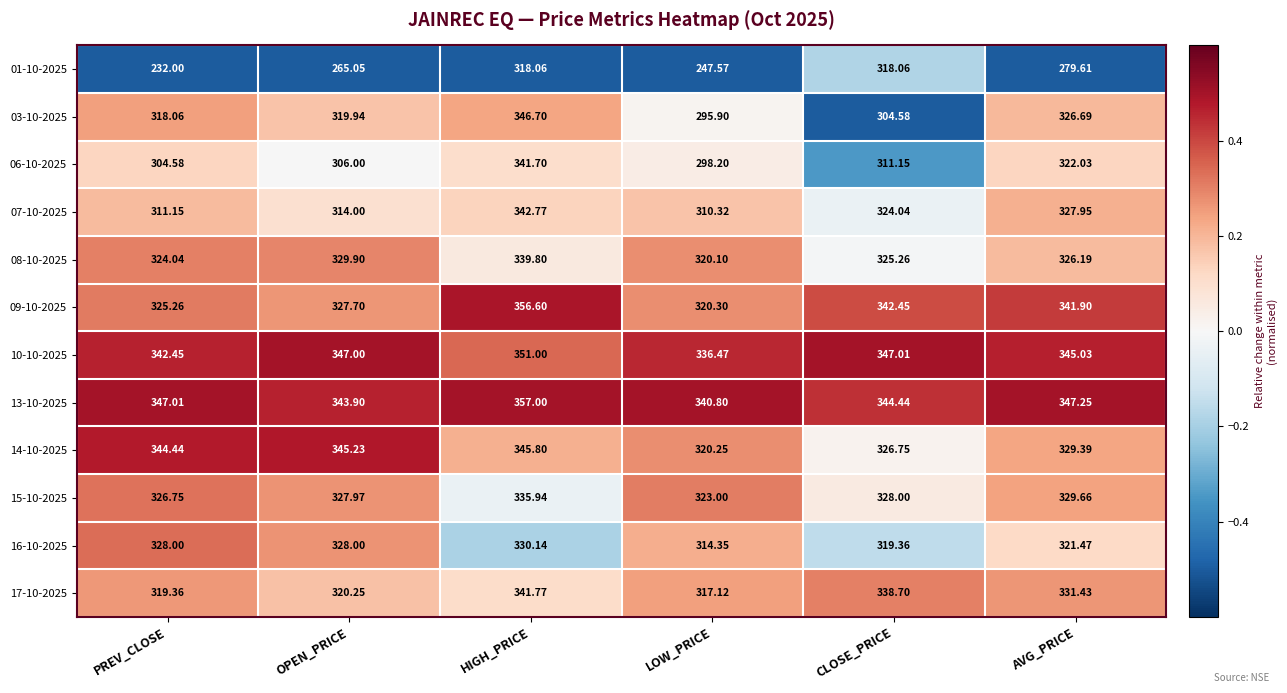

At which category is the sum across all series the highest?

HIGH_PRICE